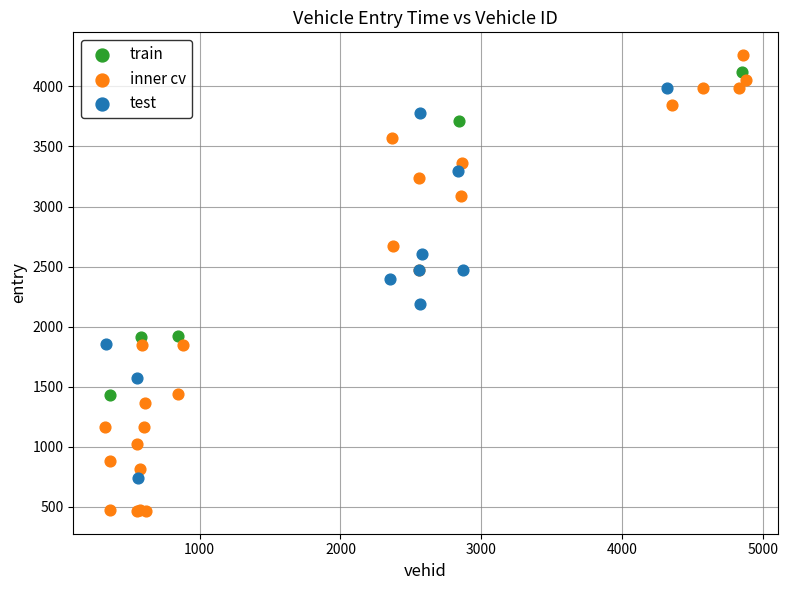

Which series has the largest Y range (max minus min)?

inner cv